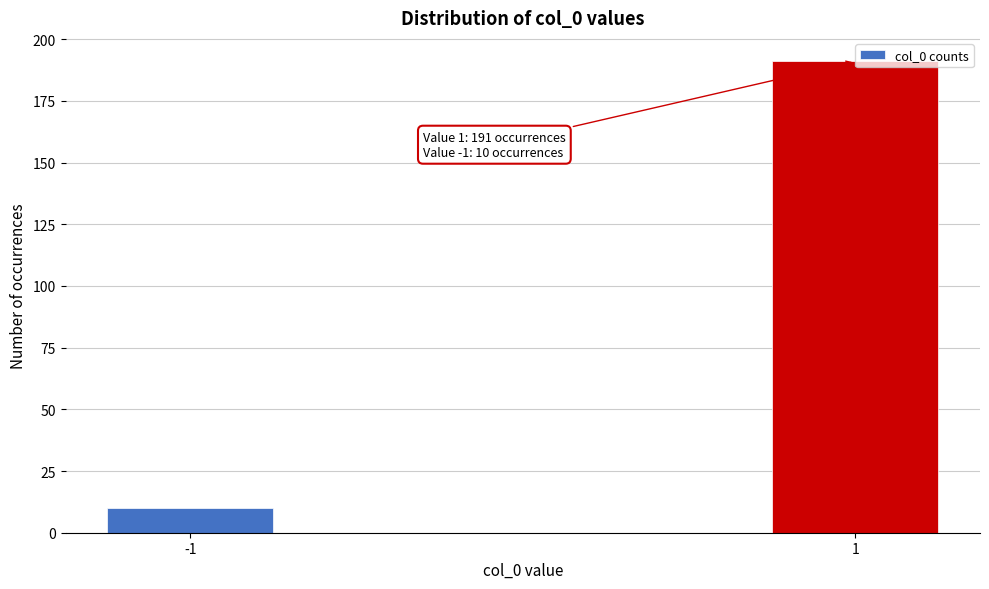

What is the minimum value shown in the chart?

10